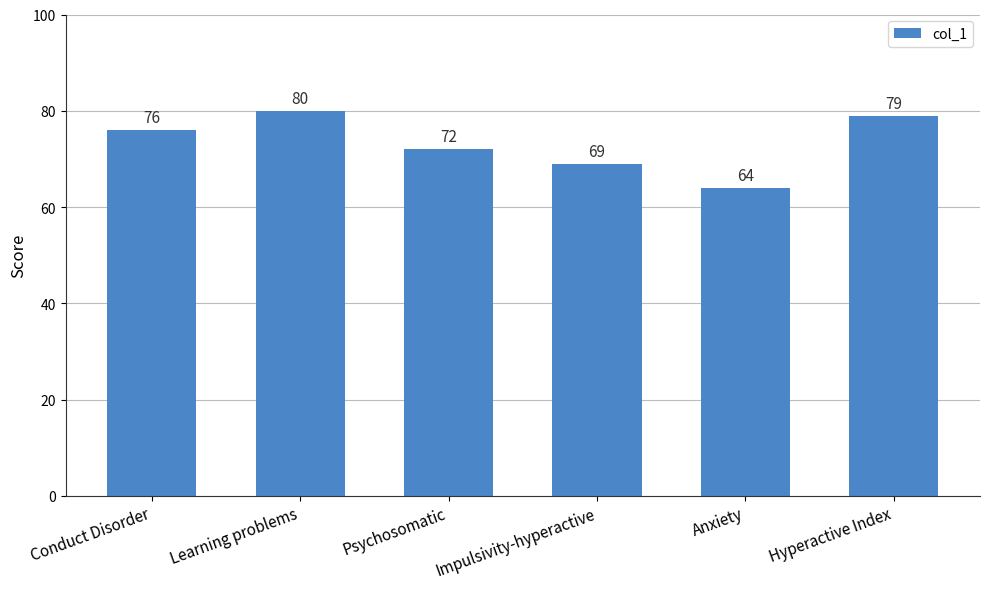

Reading left to right, list all the values displayed in this chart.

Conduct Disorder=76	Learning problems=80	Psychosomatic=72	Impulsivity-hyperactive=69	Anxiety=64	Hyperactive Index=79